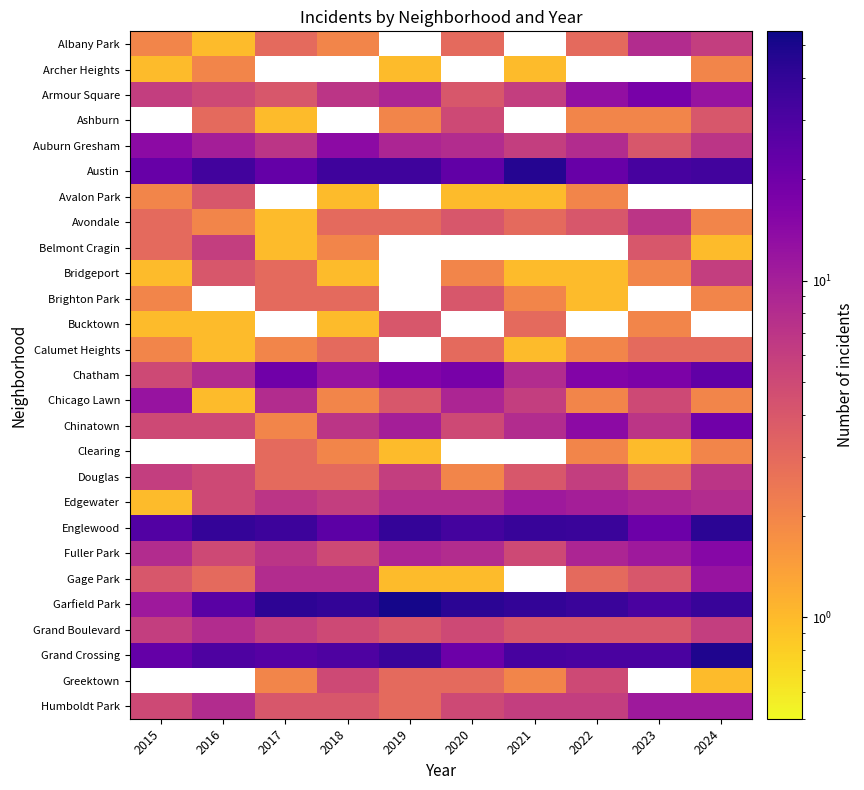

Between 2019 and 2023, which series saw the biggest shift?

Garfield Park